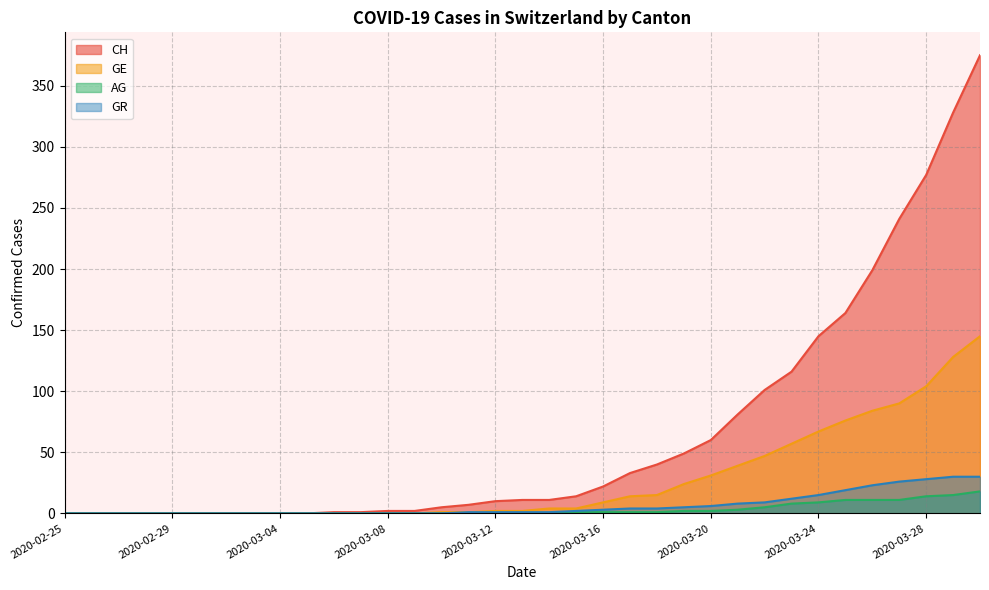

Read the GR value at 2020-03-25.

19